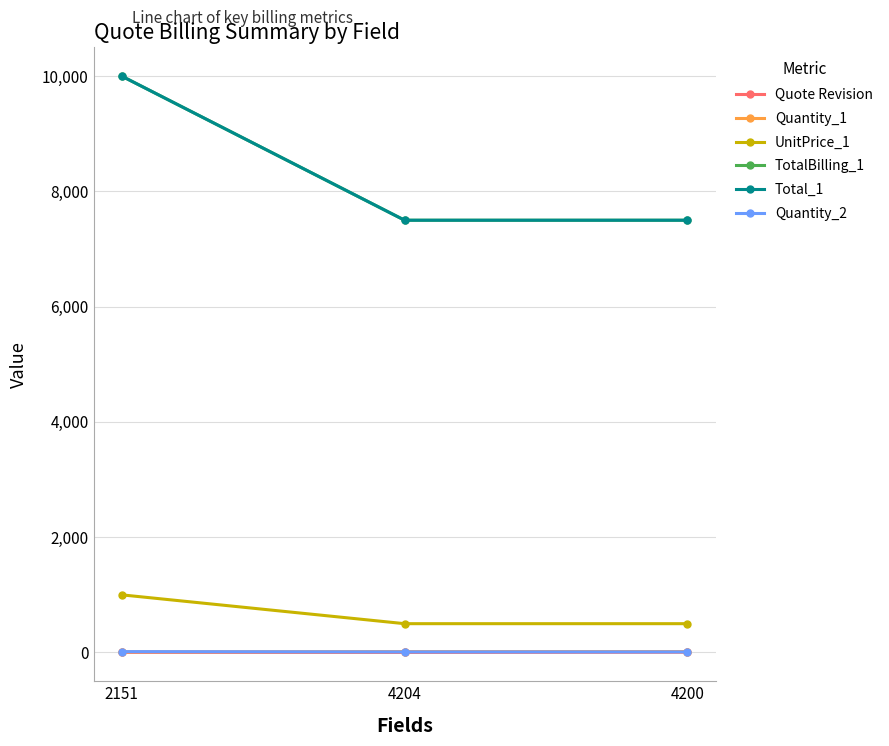

Does the chart have visible grid lines?

Yes